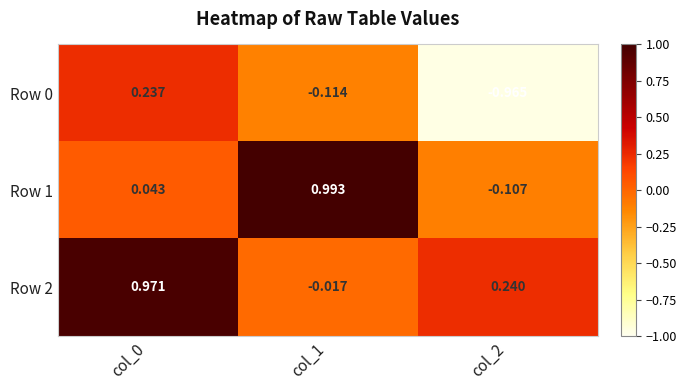

Is the value of Row 2 at col_1 greater than the value of Row 1 at col_2?

Yes